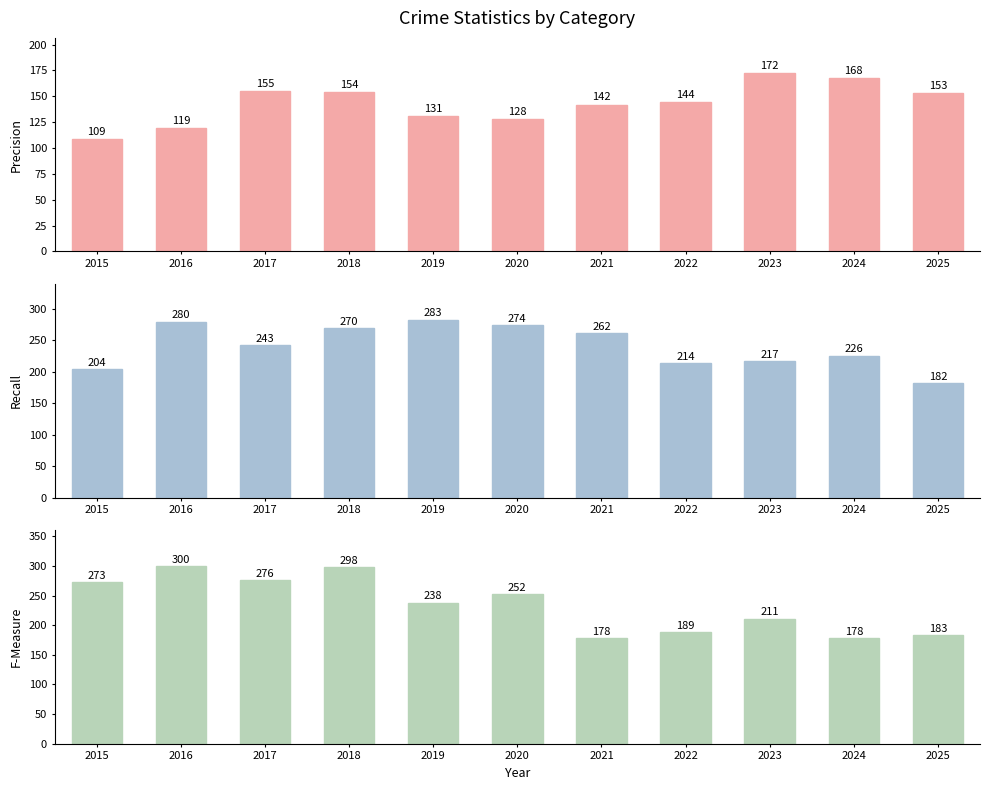

What is the difference between the Robbery values at 2019 and 2023?

27